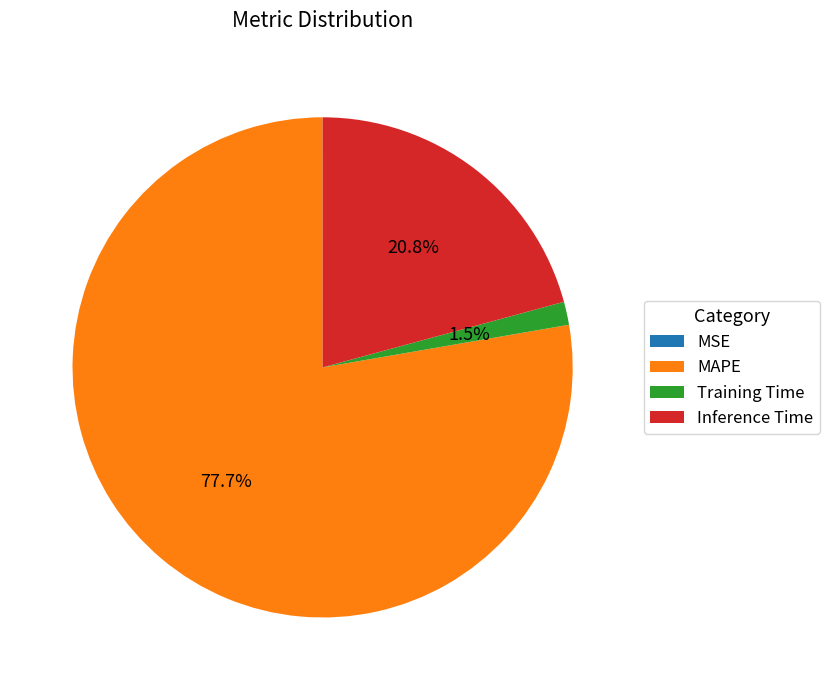

Does any single category account for the majority?

Yes